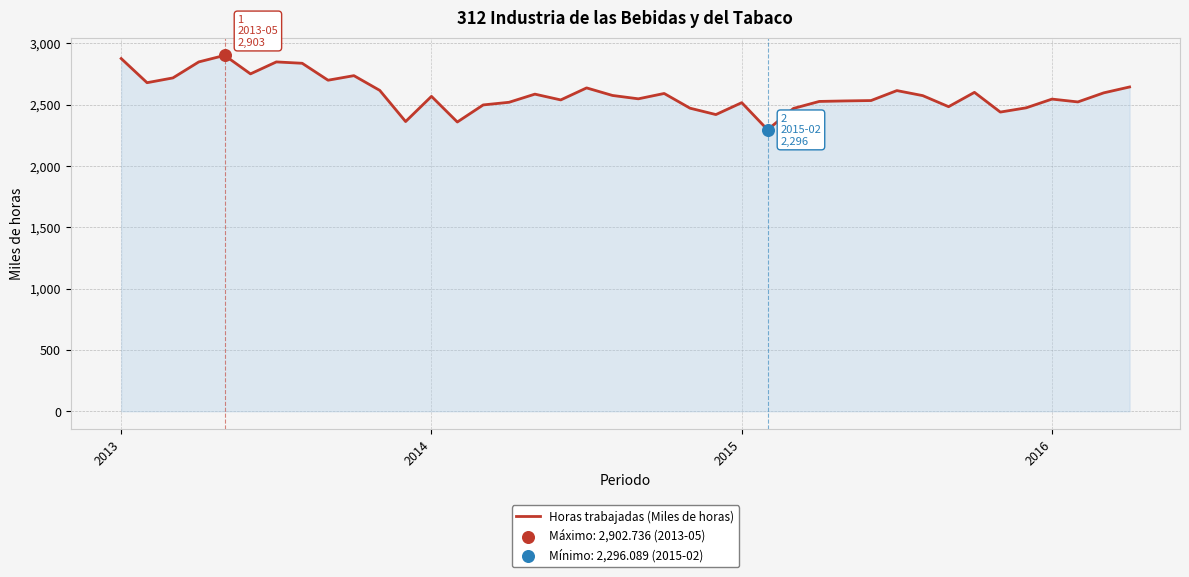

What is the greatest value displayed?

2902.7